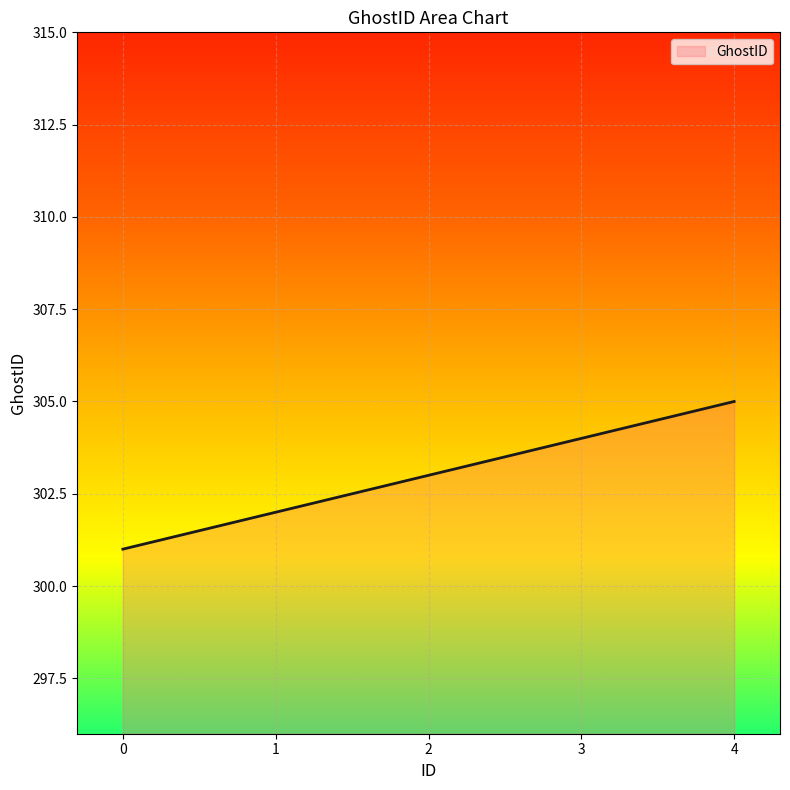

True or false: the data has more than 1 interior local peaks.

False